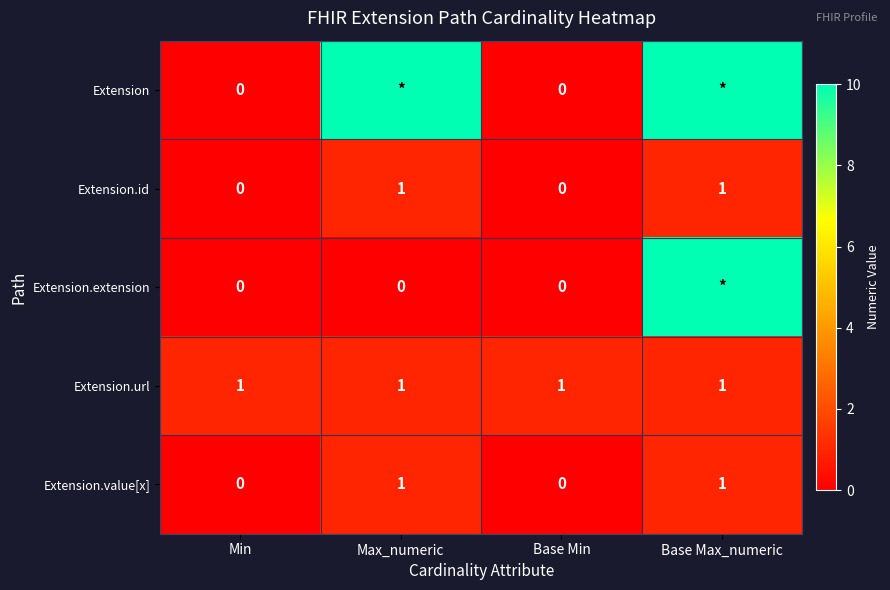

True or false: Extension.url has a value of 1 at Base Min.

True